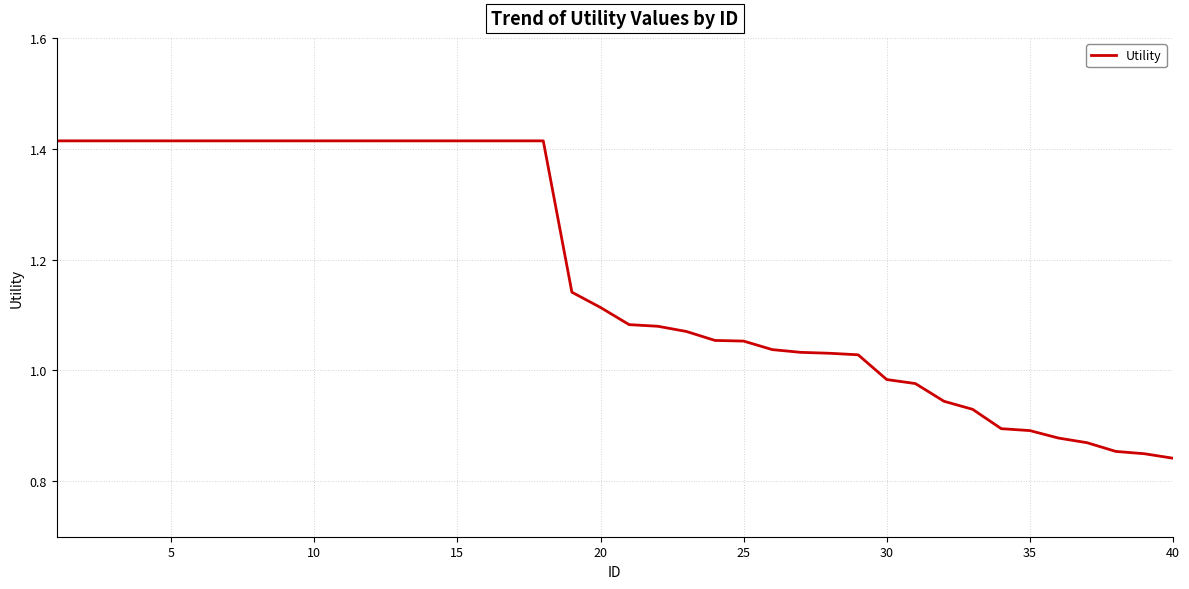

True or false: there are more than 1 points higher than both neighbors.

False